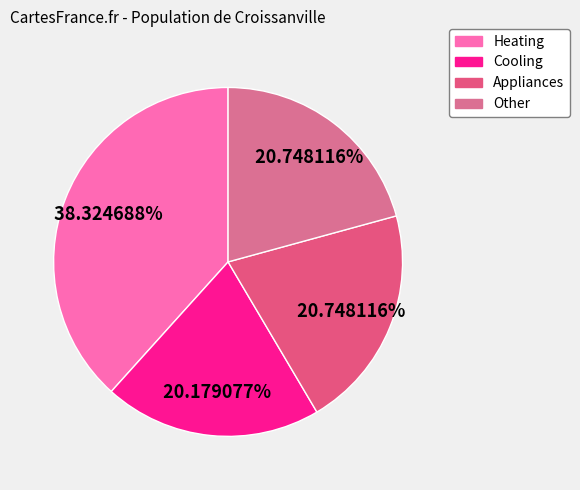

Count the number of slices in the pie.

4